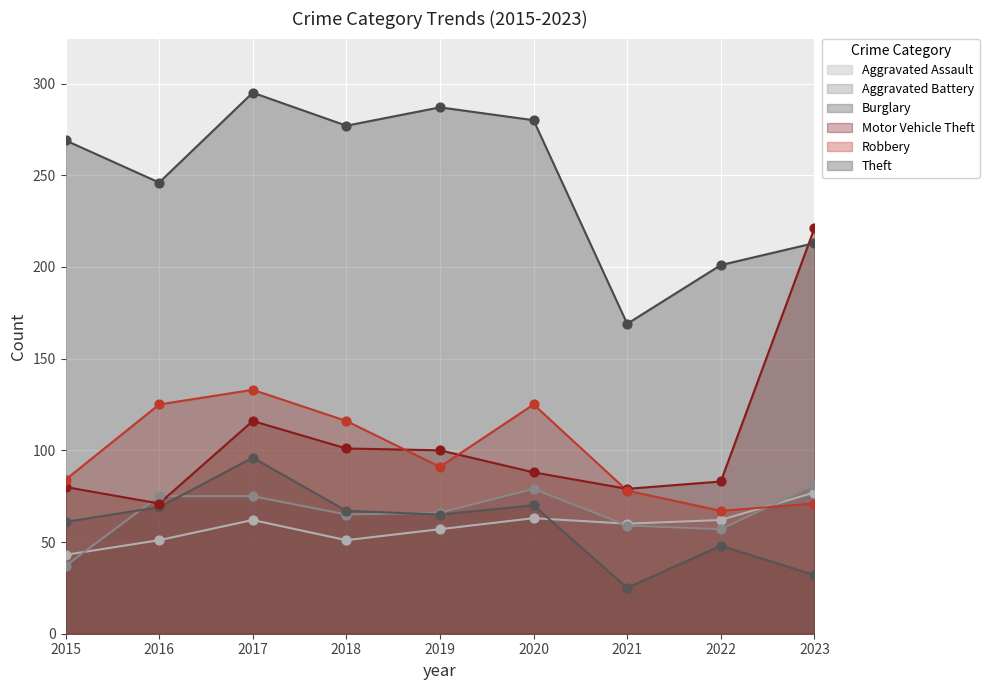

Which series contains the lowest Y value?

Burglary